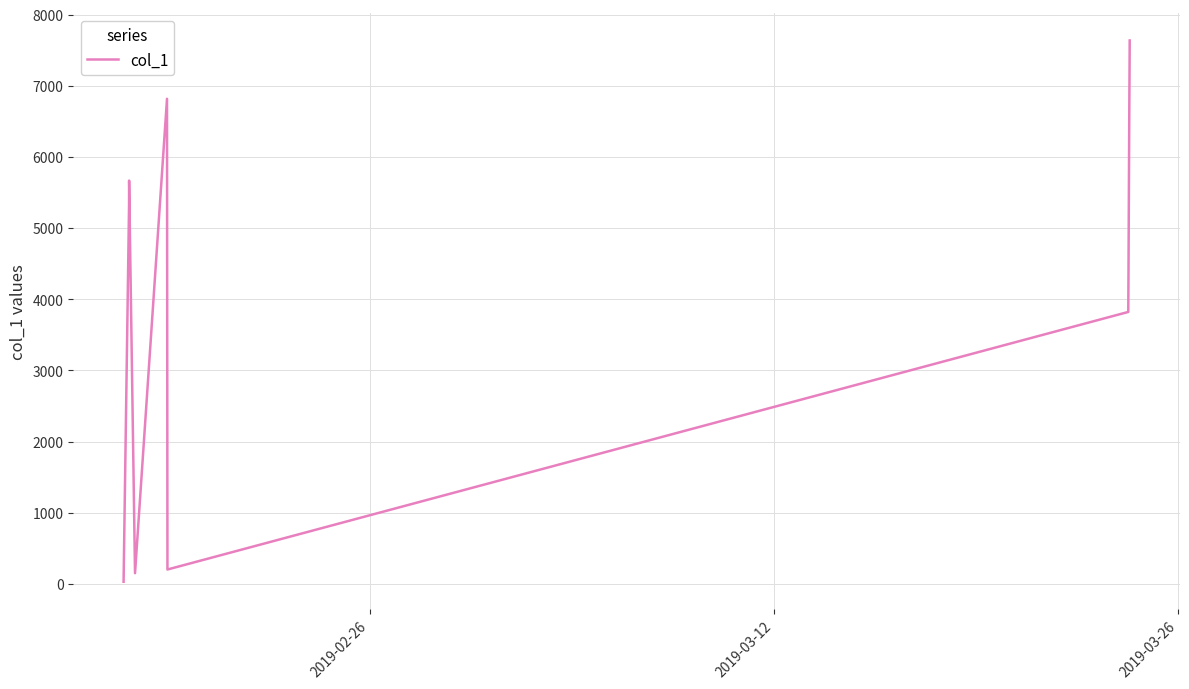

What is the difference between the maximum and minimum values?

7609.0